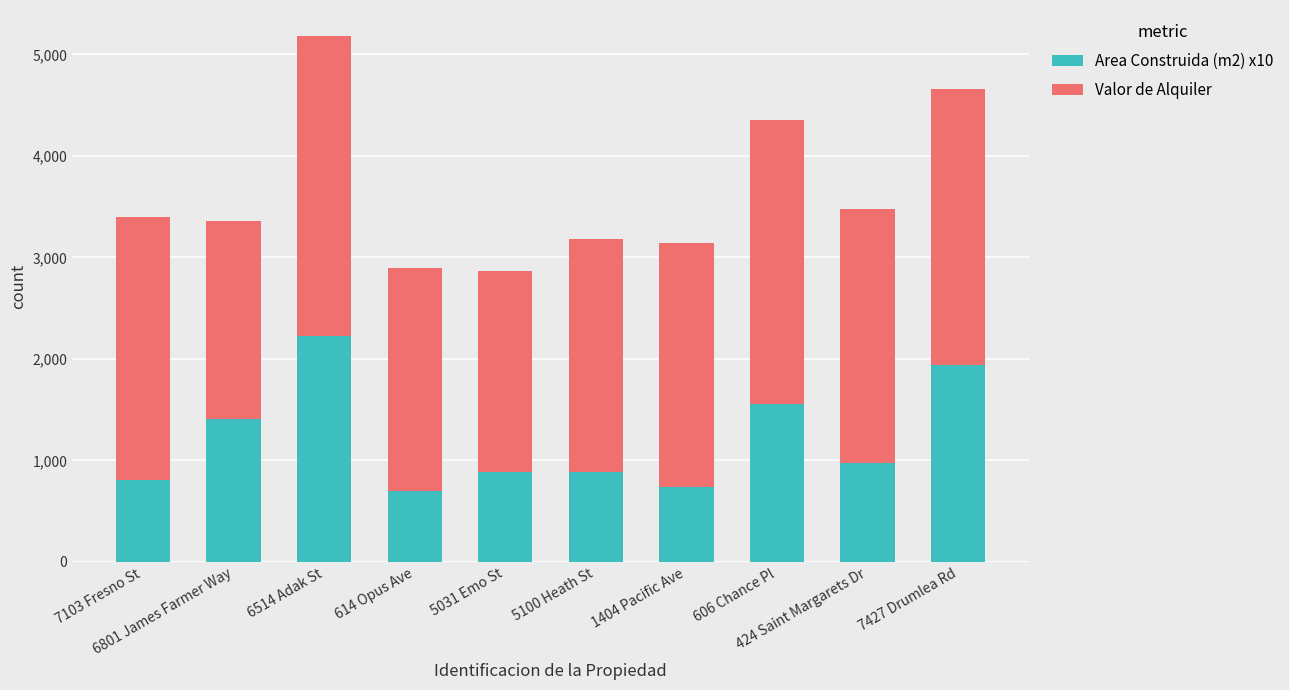

What is the highest value of the Area Construida (m2) x10 series?

2228.7